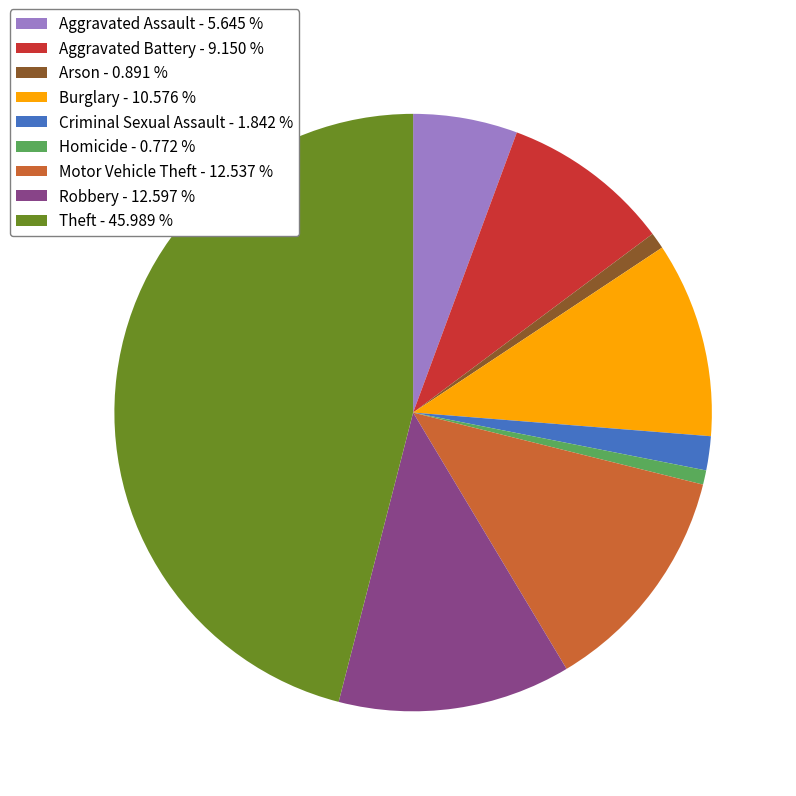

The Aggravated Battery slice represents 23% of the pie. True or false?

False